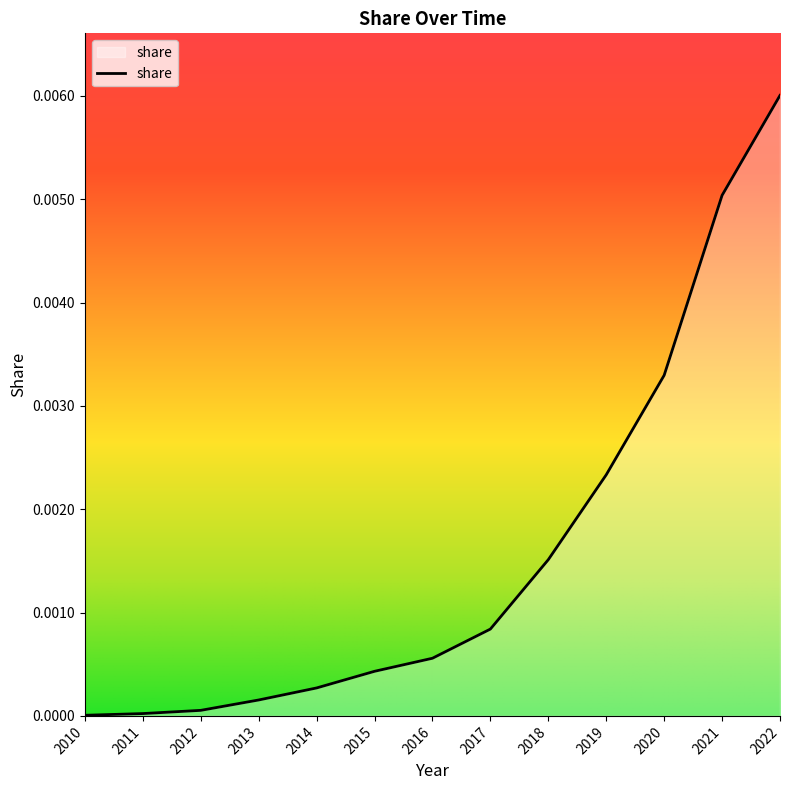

Between 2019 and 2013, which is larger?

2019